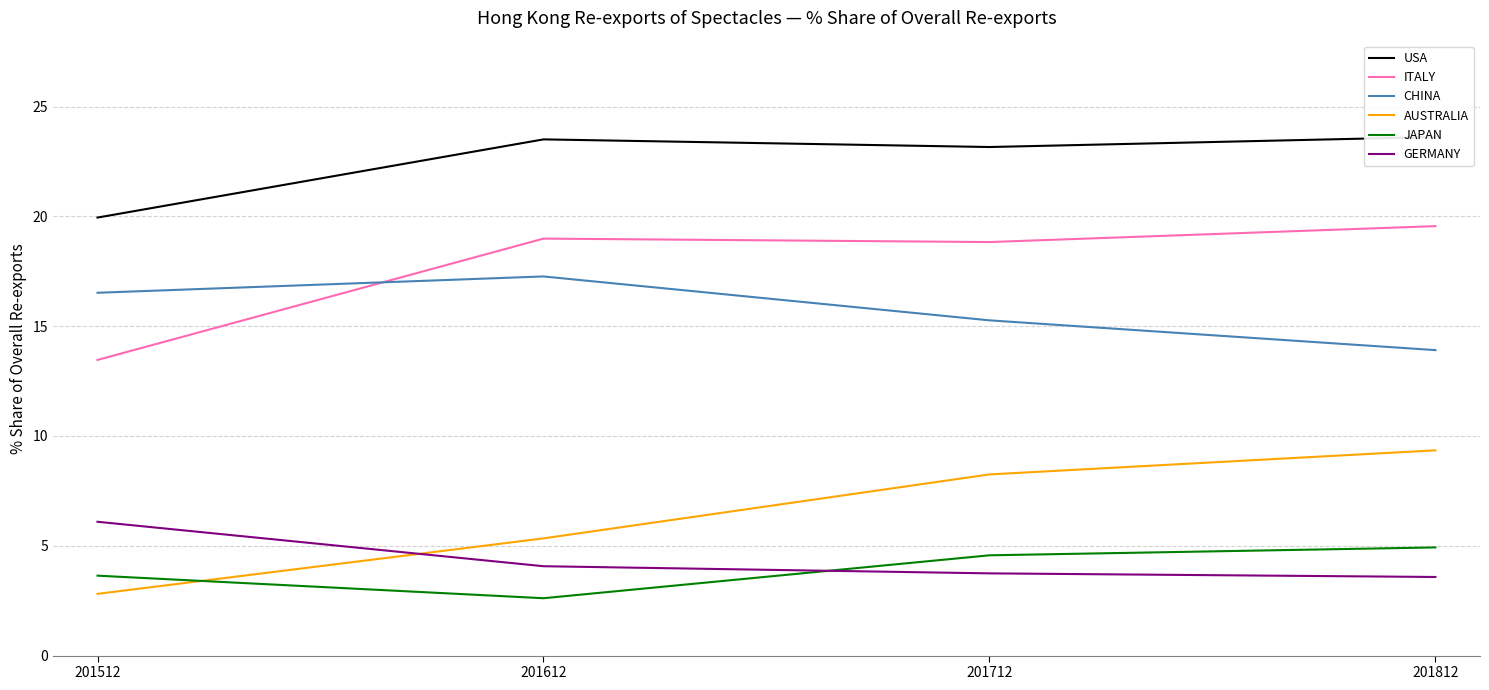

Which series changed the most between 201512 and 201812?

AUSTRALIA